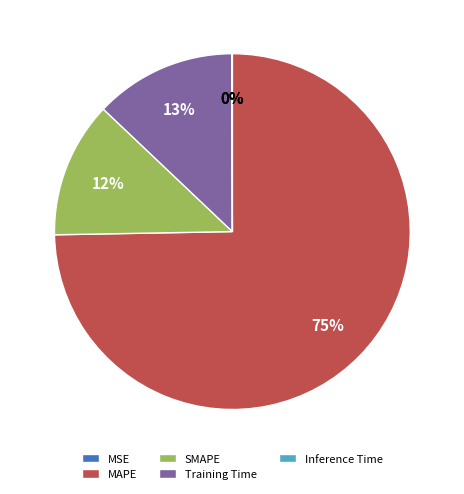

Is MAPE the majority of the pie?

Yes